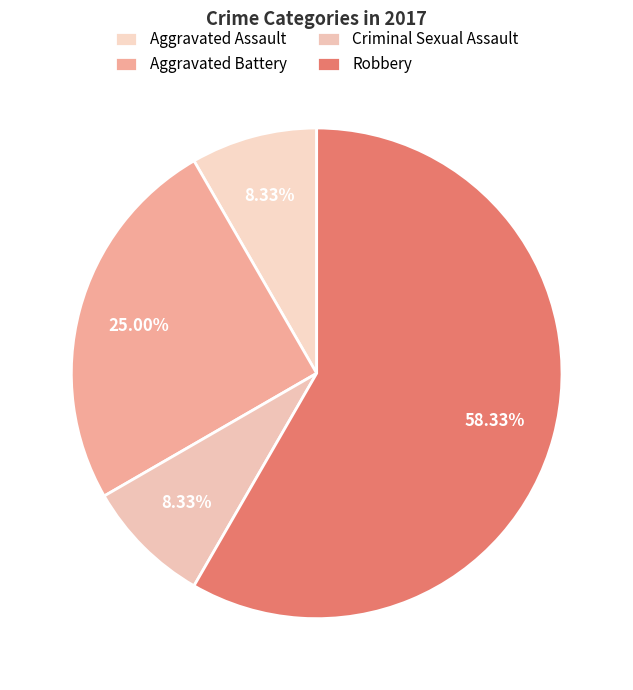

Which slice is the smallest?

Aggravated Assault